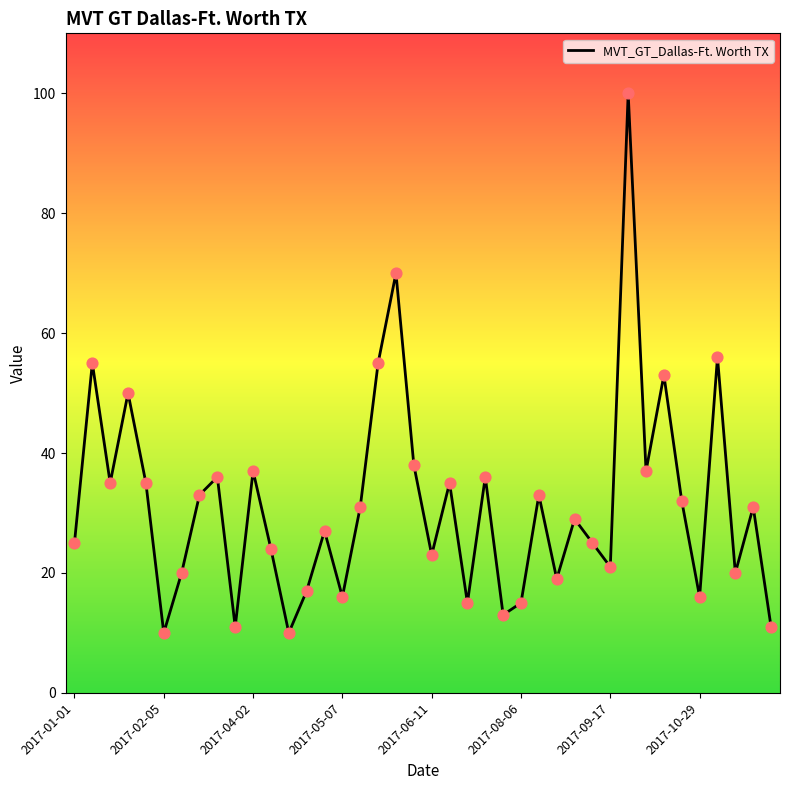

What is the difference between the maximum and minimum values?

90